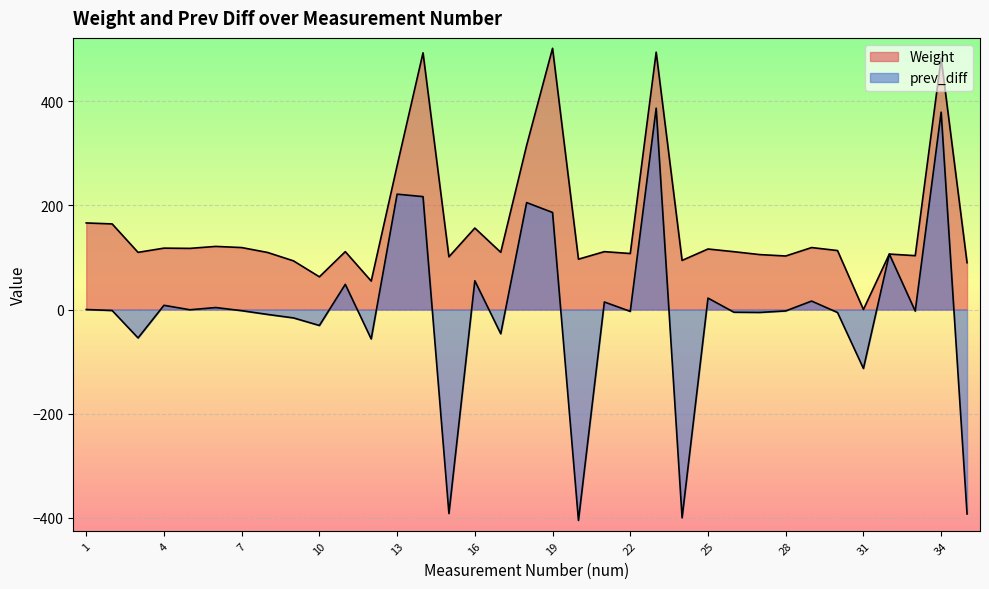

Rank the categories by Weight value from highest to lowest.

19, 23, 14, 34, 18, 13, 1, 2, 16, 6, 29, 7, 4, 5, 25, 30, 11, 21, 26, 17, 3, 8, 22, 32, 27, 33, 28, 15, 20, 24, 9, 35, 10, 12, 31